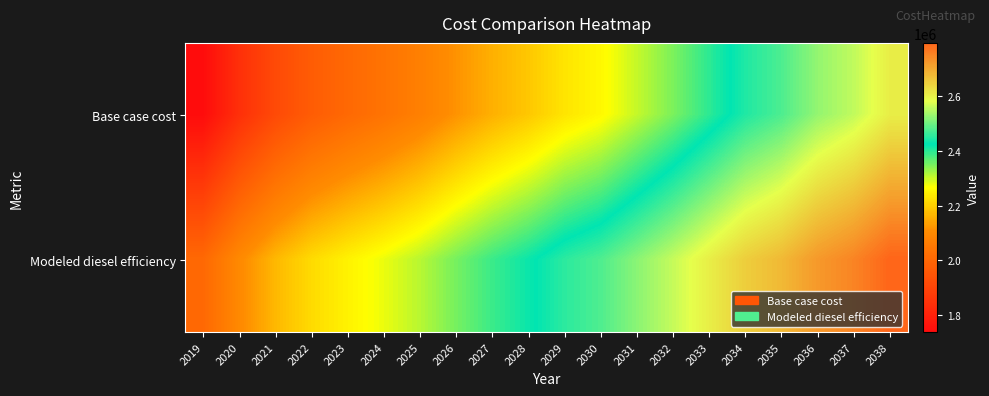

Rank the series by their average value, from lowest to highest.

Base case cost, Modeled diesel efficiency